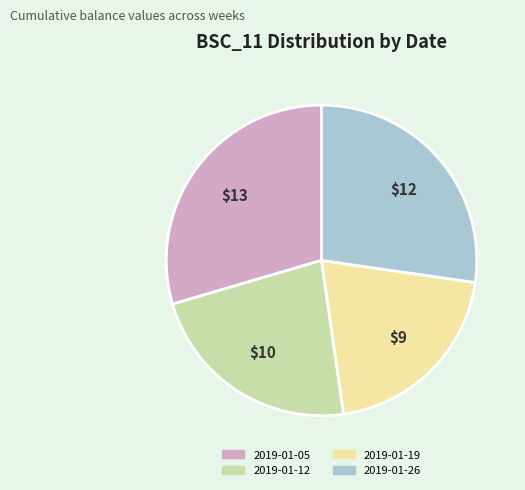

Does 2019-01-05 account for over 50% of the chart?

No